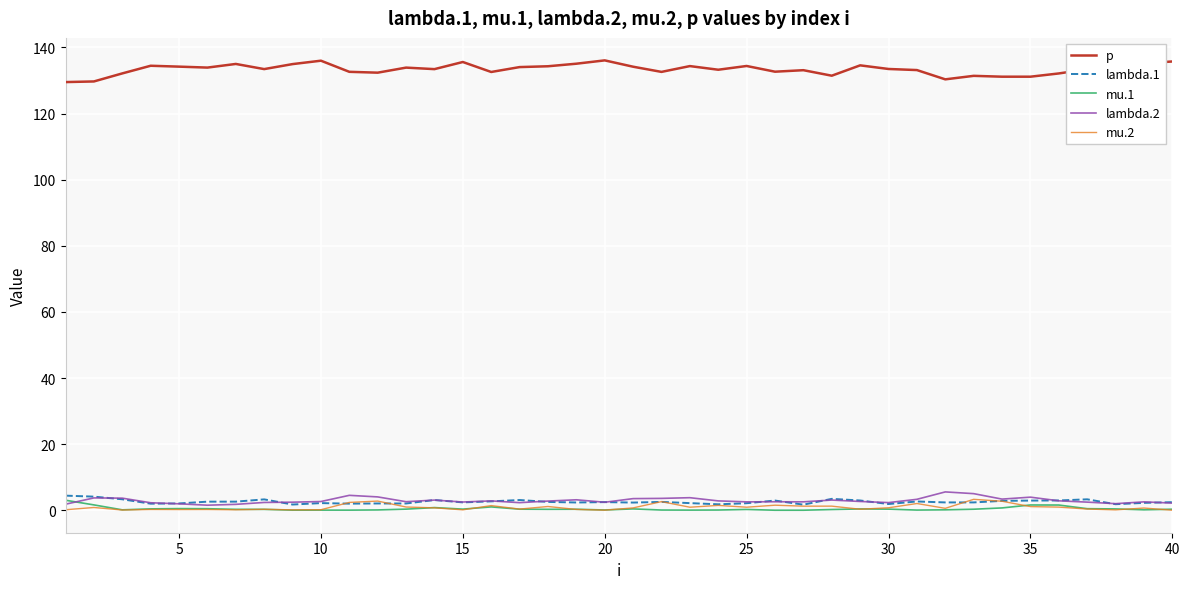

Which series has the largest range (max minus min)?

p